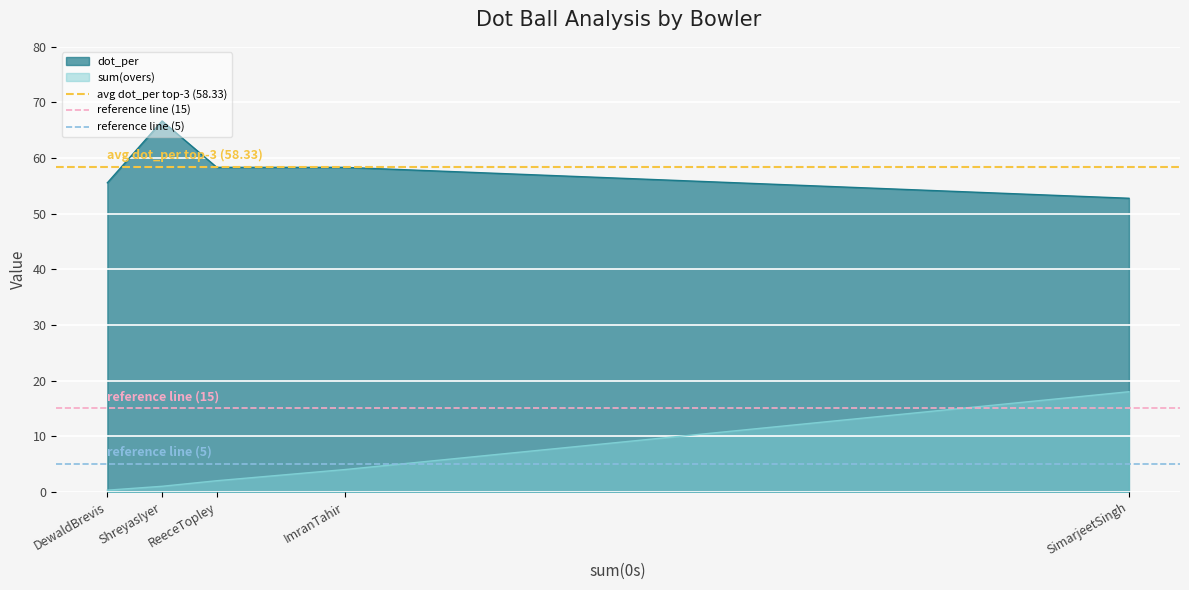

True or false: sum(overs) and dot_per intersect in this chart.

False